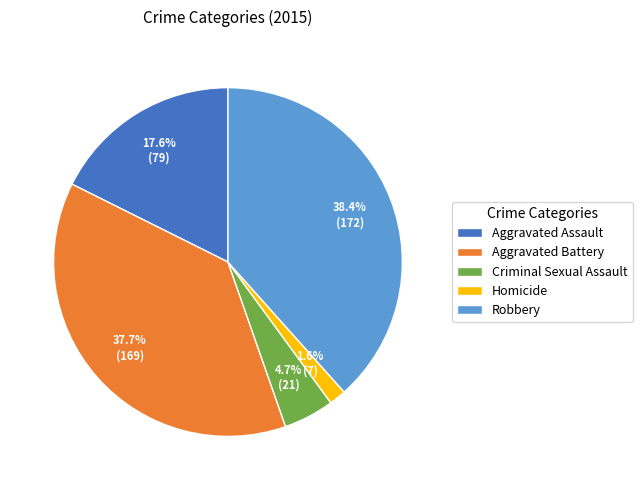

Rank the categories by value from lowest to highest.

Homicide, Criminal Sexual Assault, Aggravated Assault, Aggravated Battery, Robbery